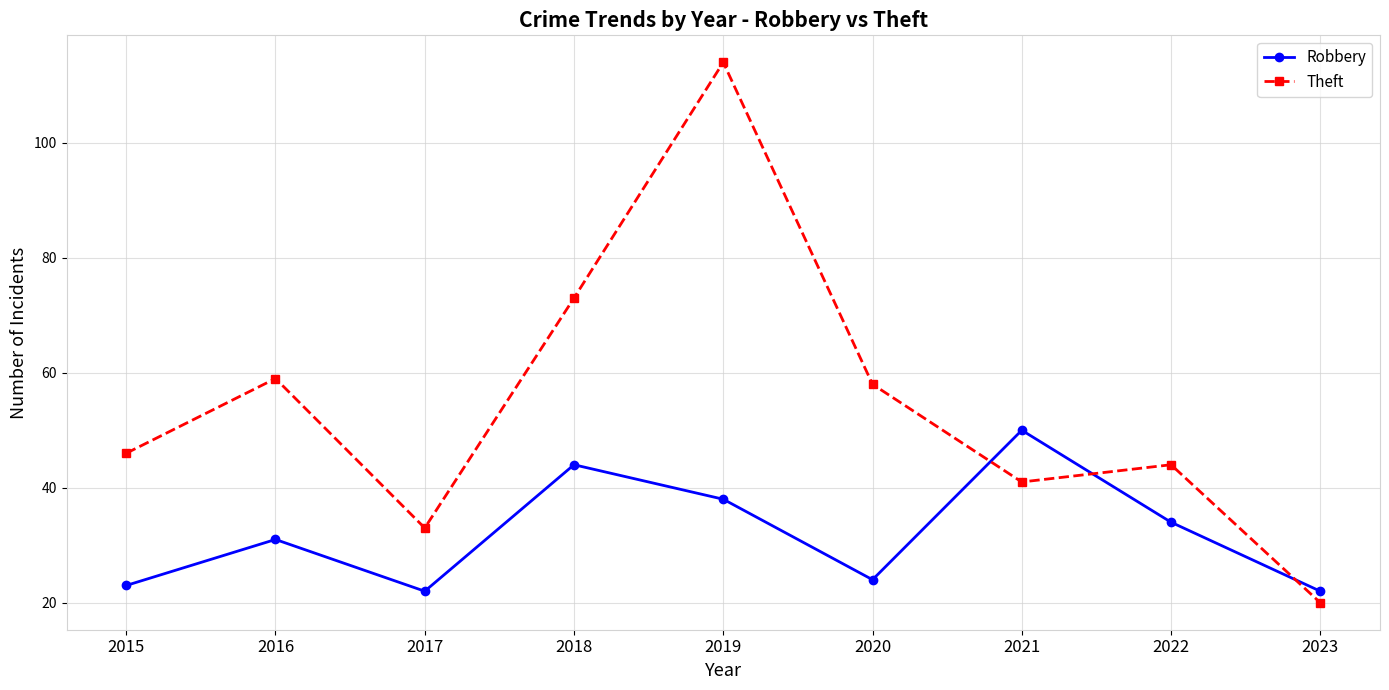

Rank the series at 2019 from lowest to highest value.

Robbery, Theft